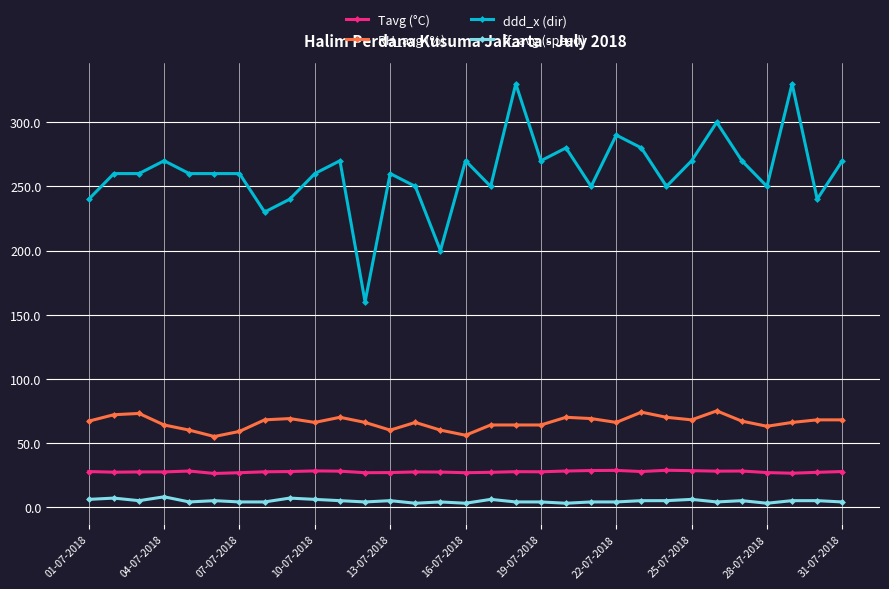

List the series in order of their peak value, lowest first.

ff_avg (speed), Tavg (°C), RH_avg (%), ddd_x (dir)